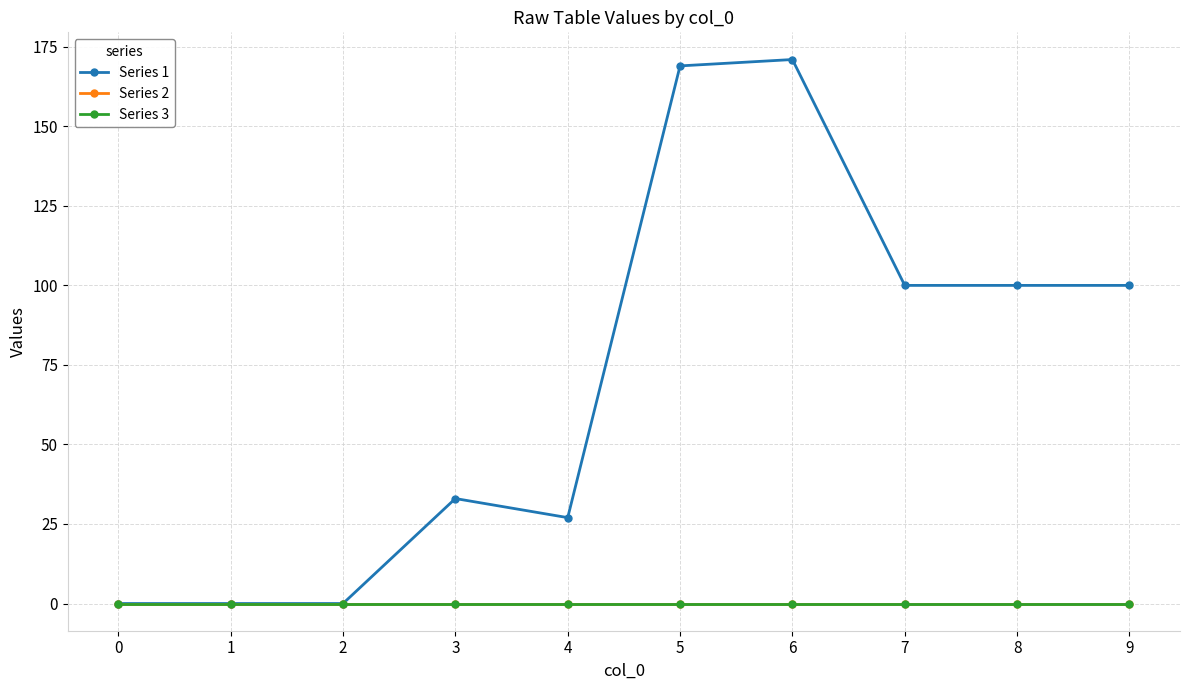

Which series changed the most between 1 and 8?

Series 1